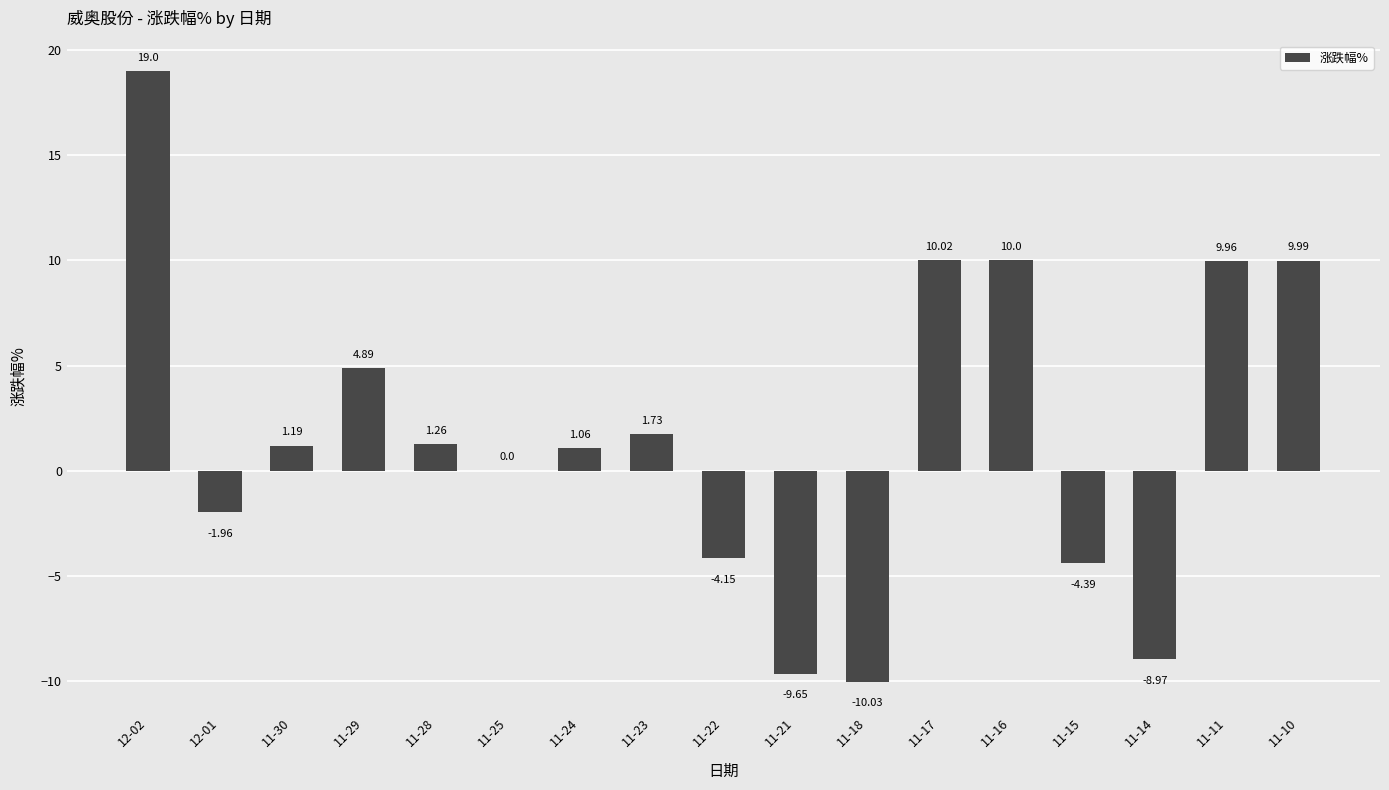

Count the number of categories in the chart.

17